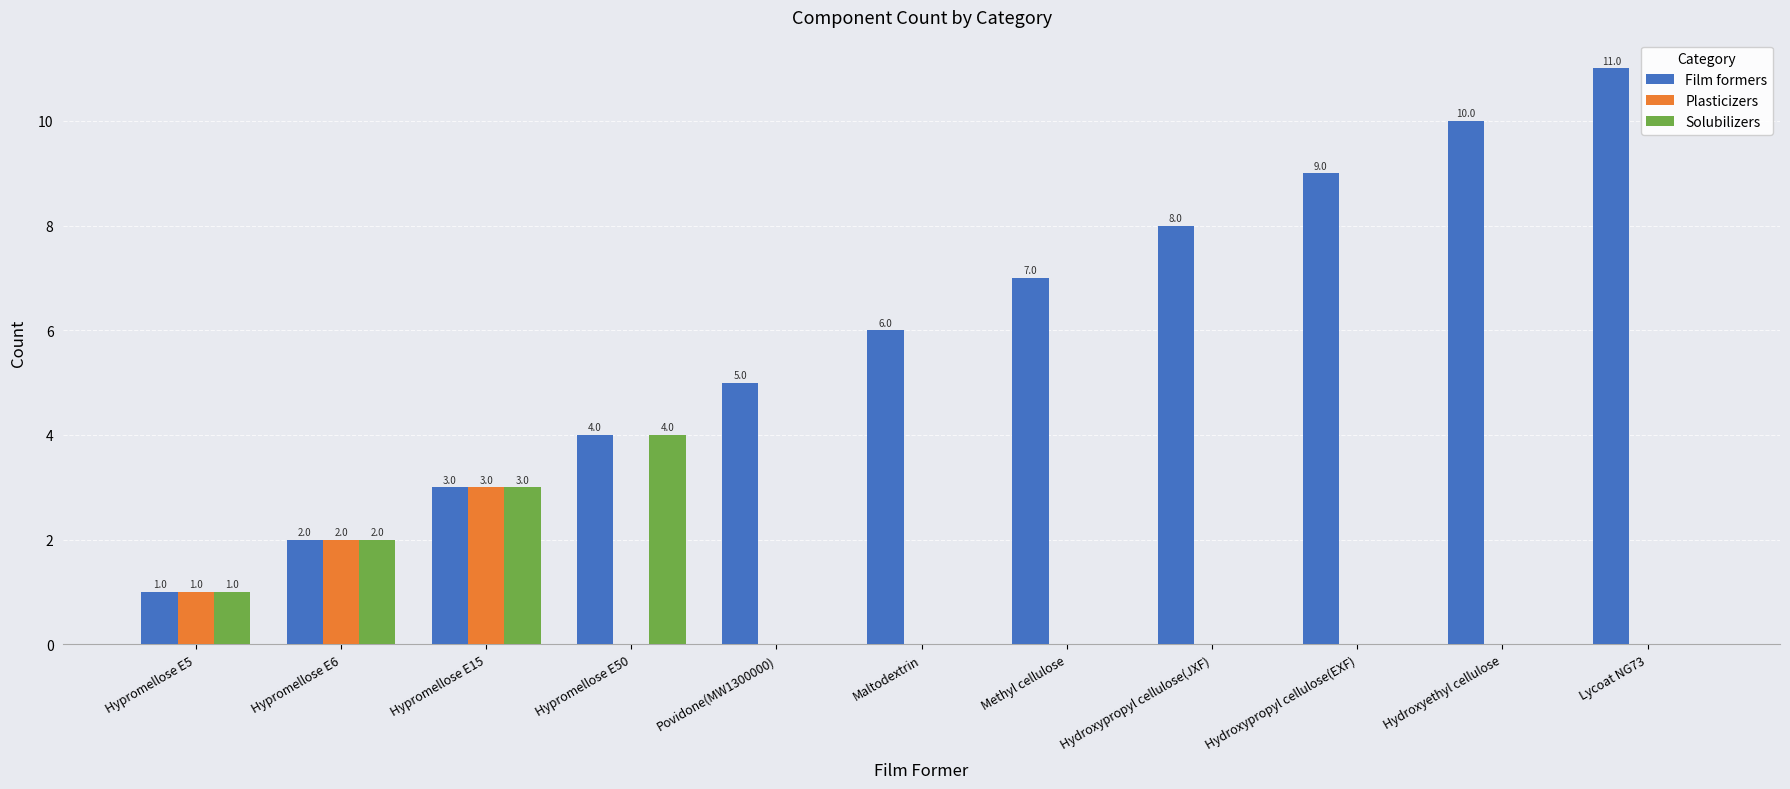

Which series has the largest total across all categories?

Film formers